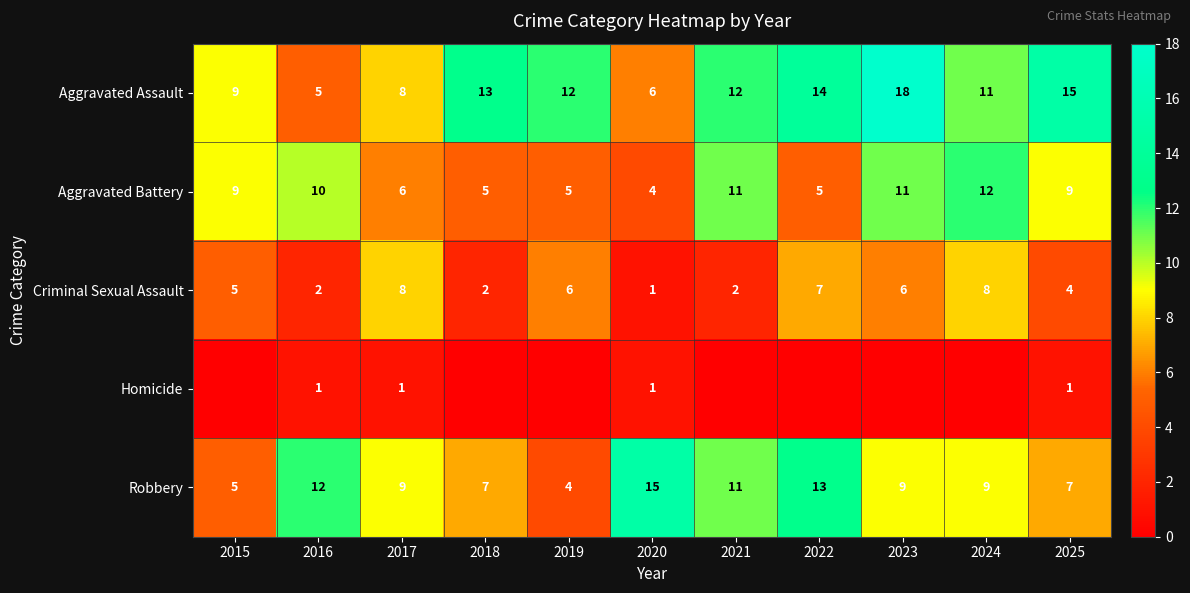

The Aggravated Assault series shows 6 at 2020. True or false?

True